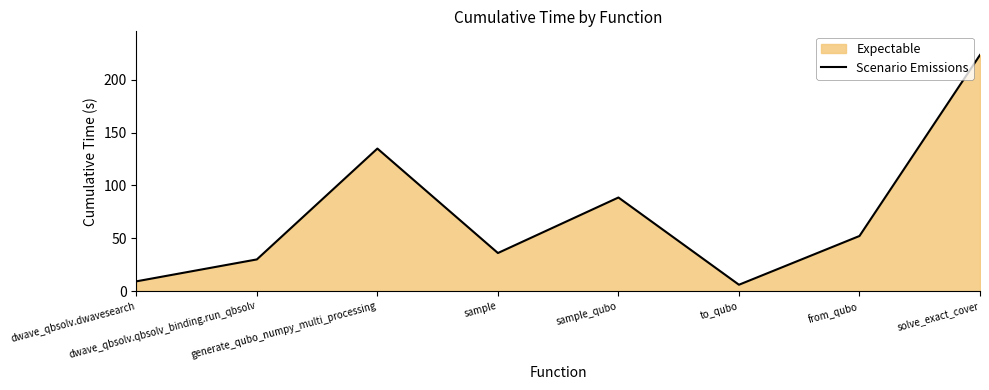

What is the change in value from sample to solve_exact_cover?

+187.4